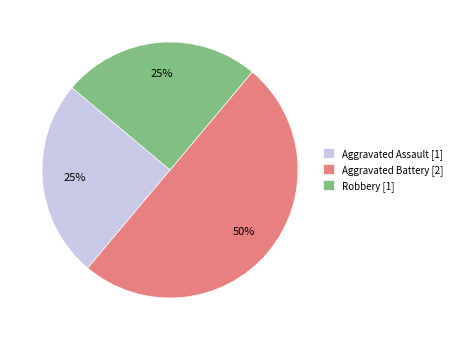

Between Aggravated Battery [2] and Aggravated Assault [1], which is larger?

Aggravated Battery [2]